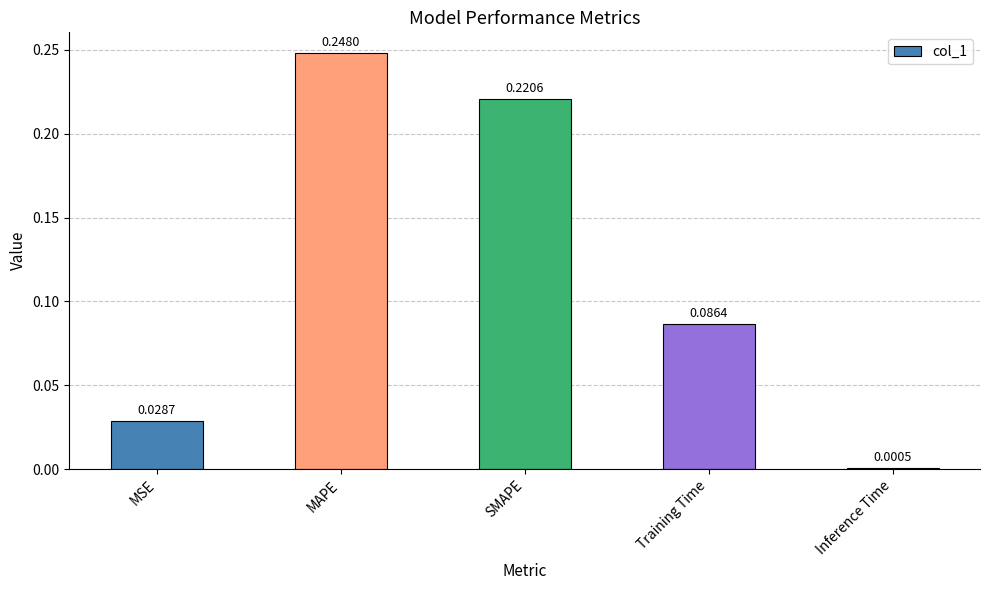

Does the chart contain stacked bars?

No